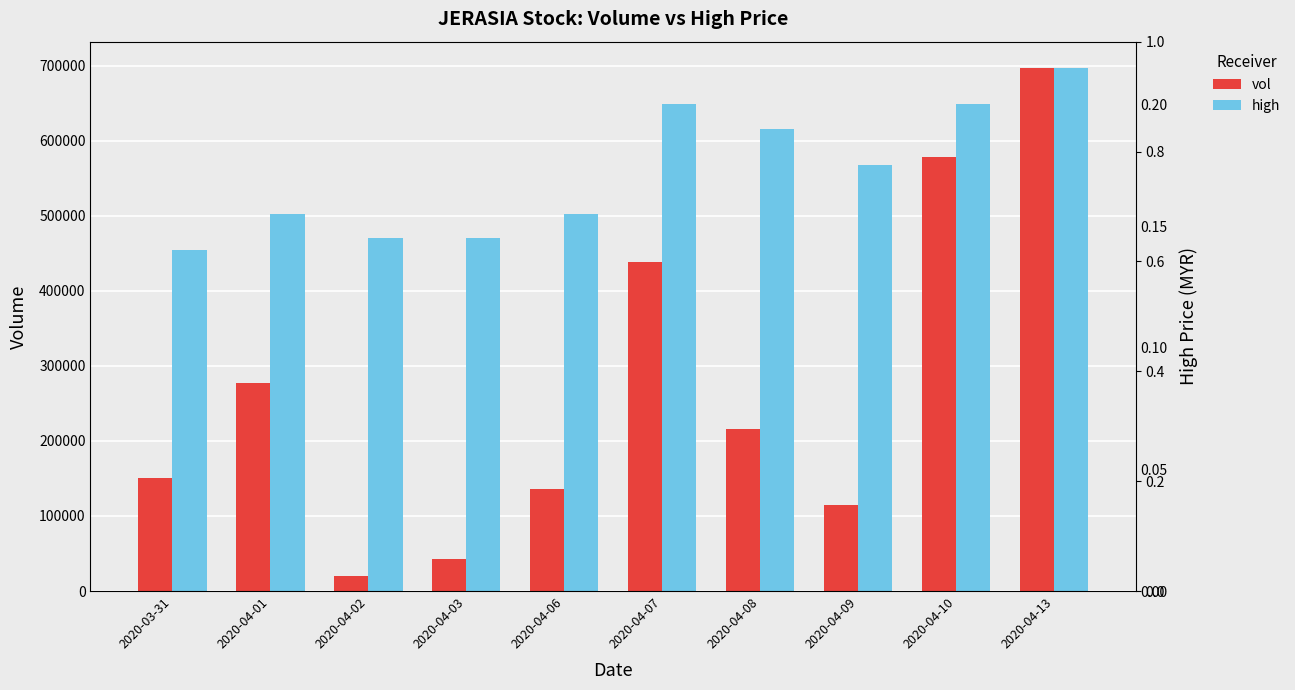

At which category is the sum across all series the highest?

2020-04-13